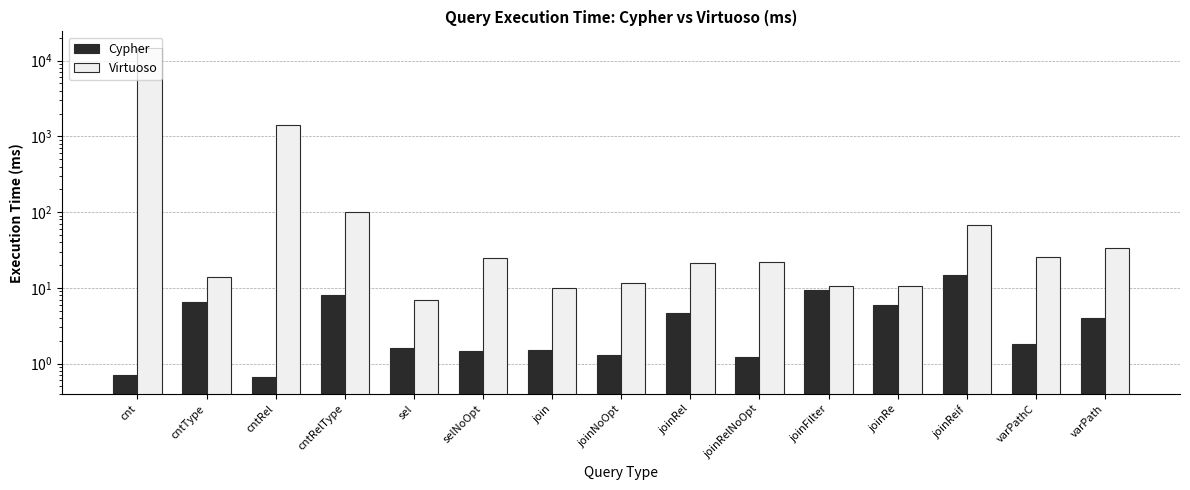

At which label does Virtuoso reach its minimum?

sel